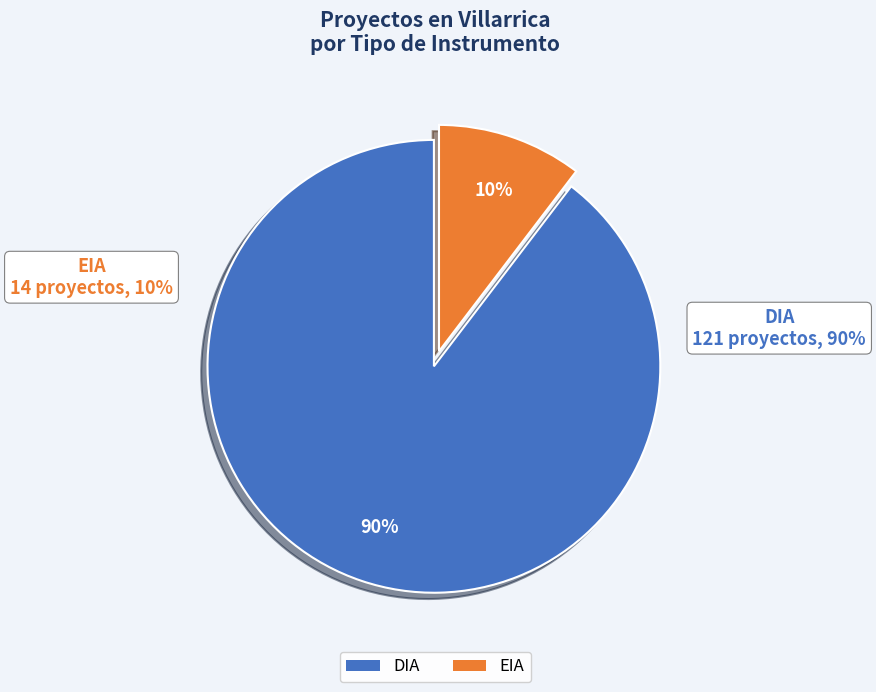

To the nearest percent, what percentage of the pie is EIA?

10%